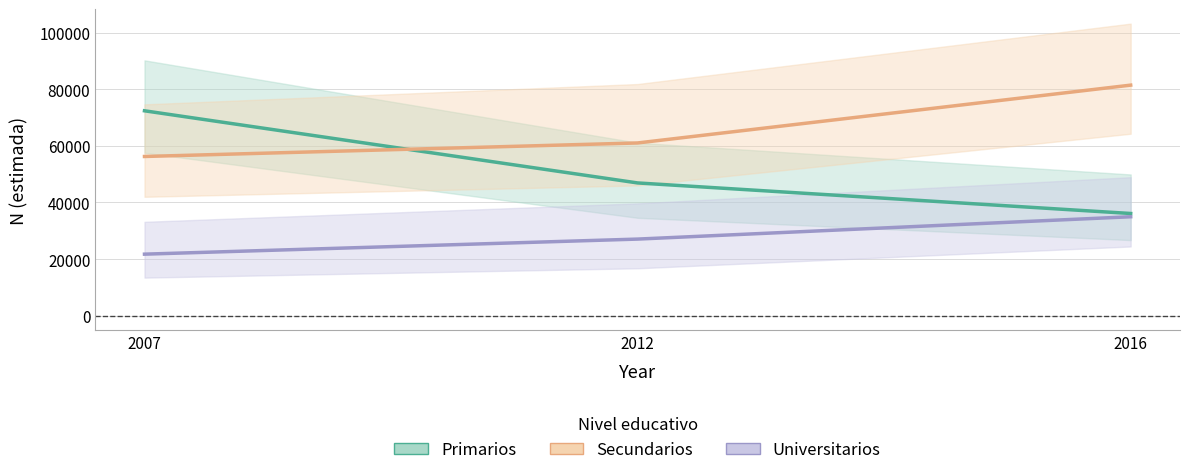

How many Universitarios values are between 21735 and 34946?

3